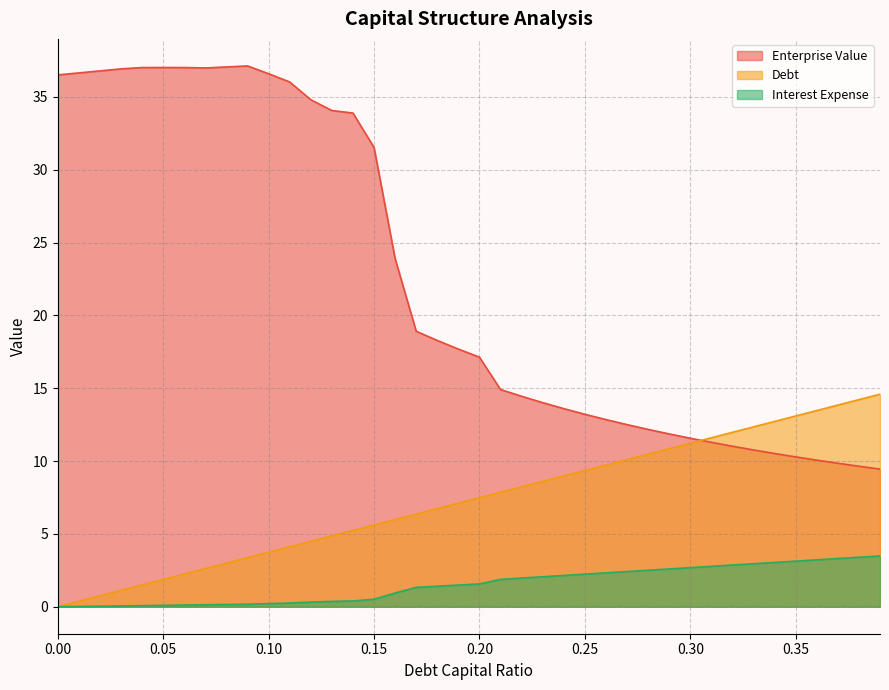

How many values in debt are above zero?

39